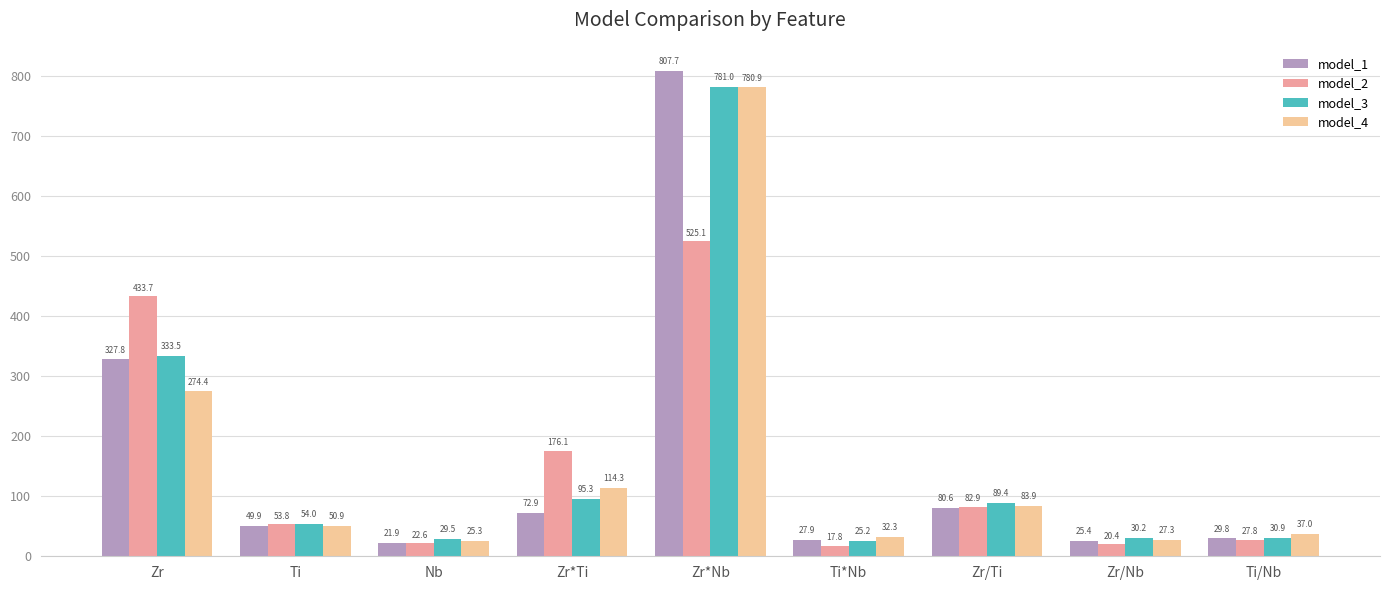

What is the highest value of the model_4 series?

780.9